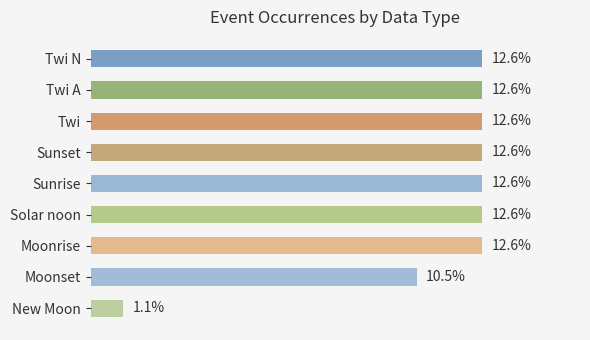

What is the label of the 1st bar from the top?

Twi N